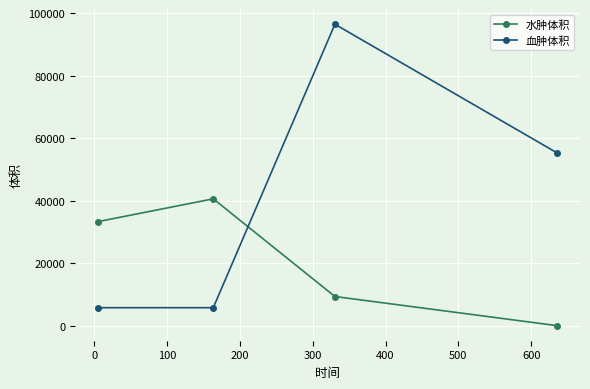

Which series has the widest spread of values?

血肿体积